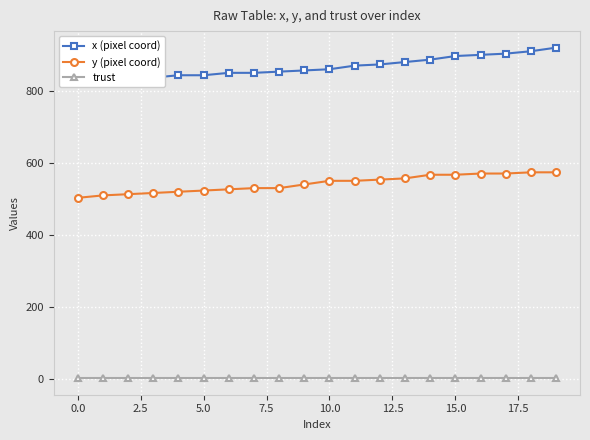

List the series in order of their overall mean, highest first.

x (pixel coord), y (pixel coord), trust